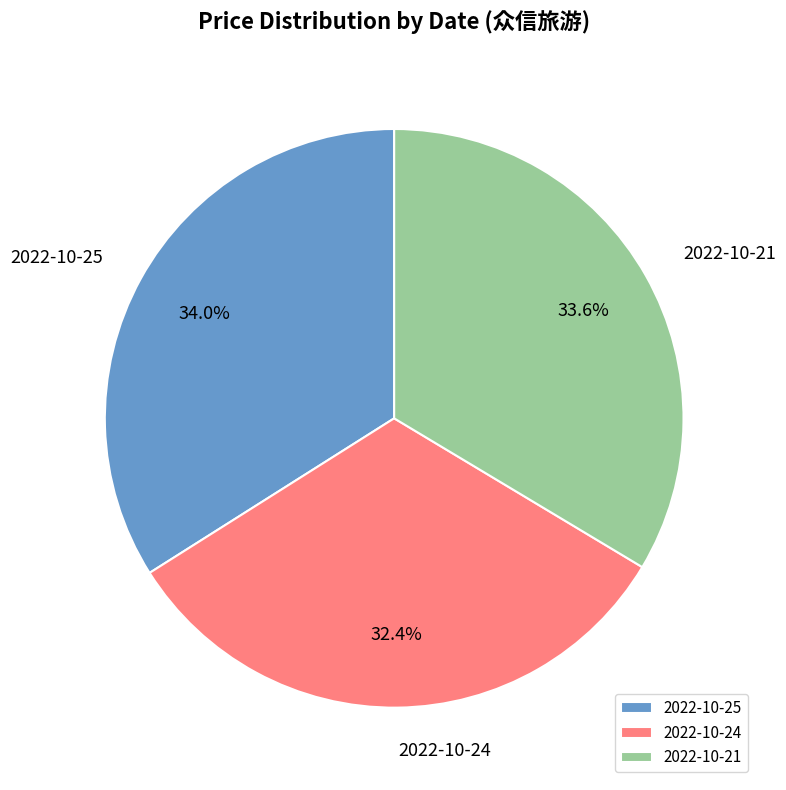

To the nearest percent, what percentage of the pie is 2022-10-24?

32%